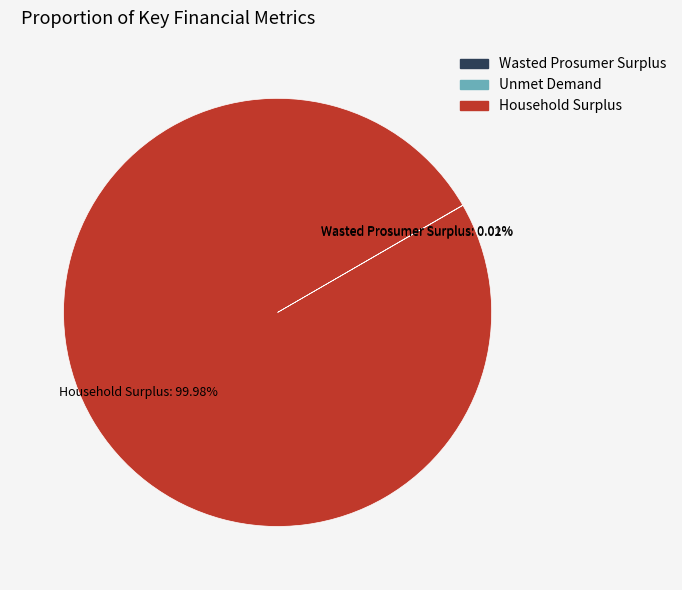

Which slice is the largest?

Household Surplus